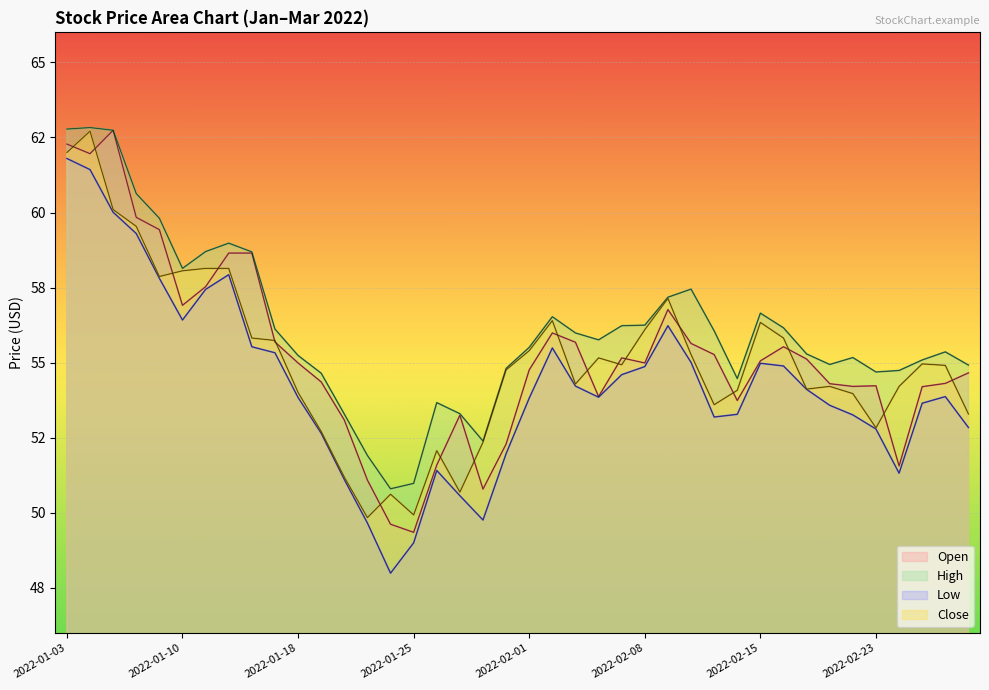

What position from the left is 2022-02-16?

32